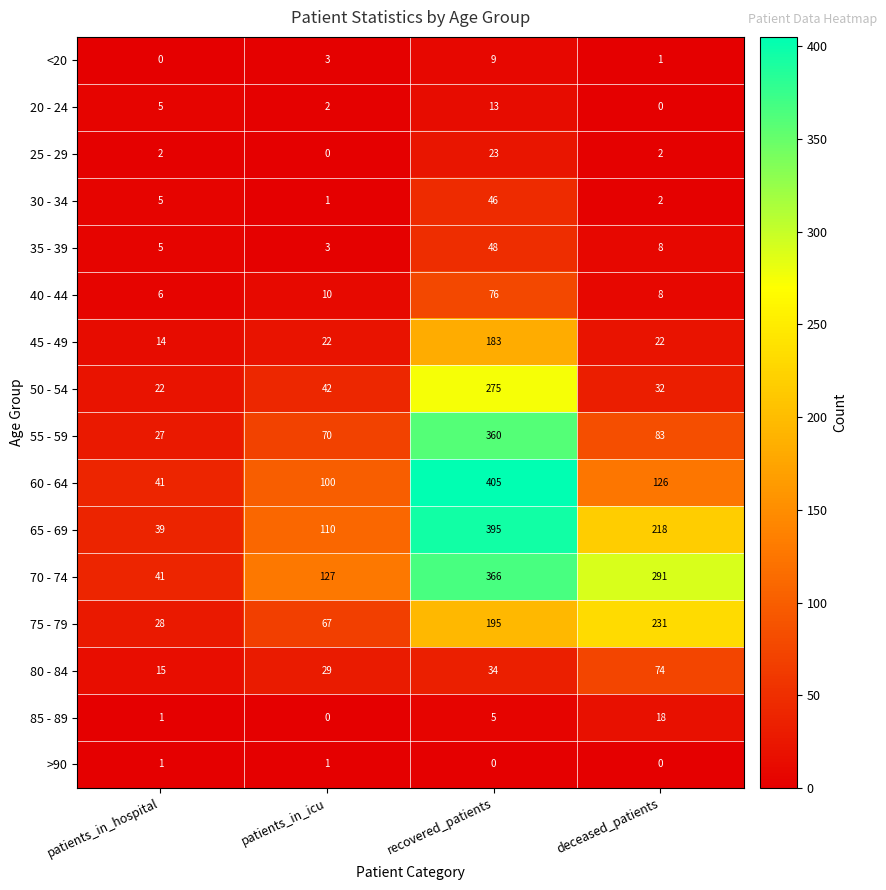

What is the difference between the highest and lowest values at deceased_patients?

291